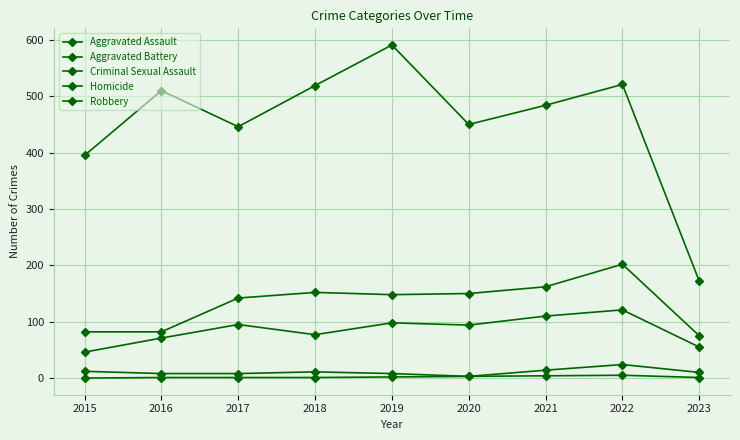

Is it true that Criminal Sexual Assault equals 14 at 2021?

True